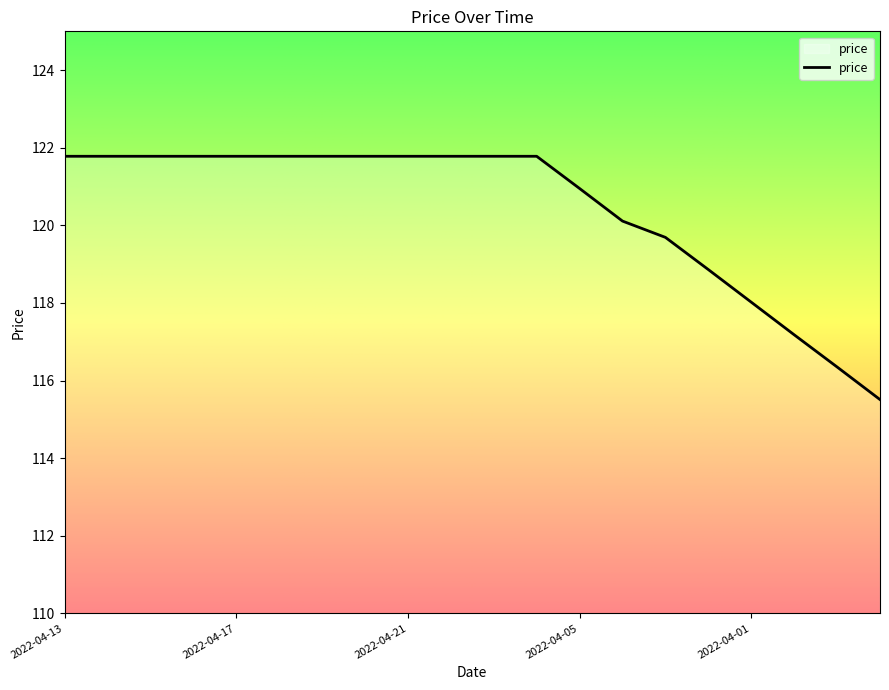

What is the minimum value shown in the chart?

115.5